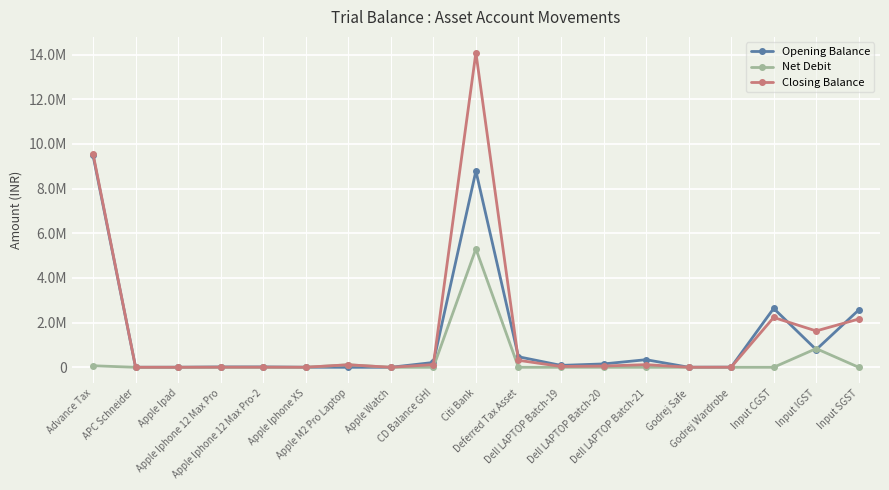

What is the spread (max minus min) of values at Dell LAPTOP Batch-19?

85889.6